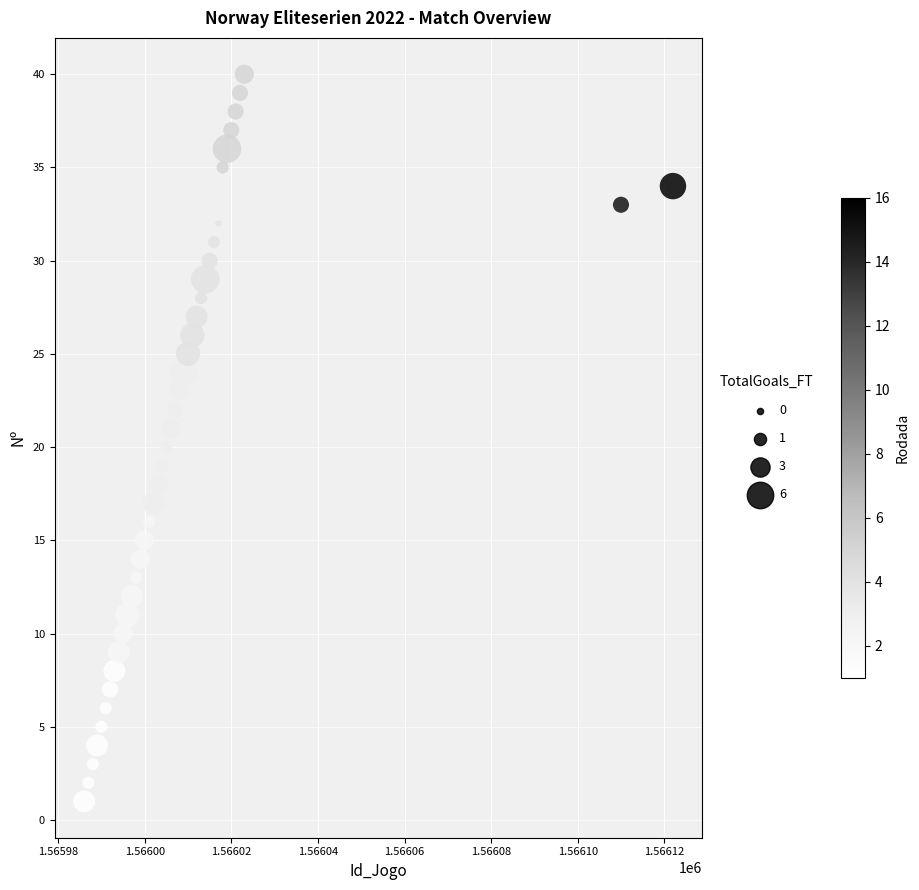

What is the range of Y values (max minus min)?

39